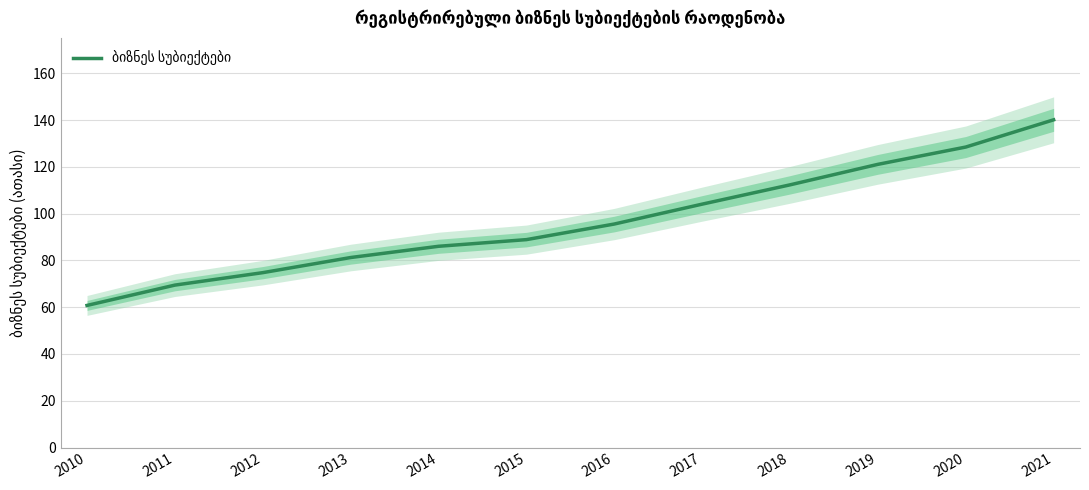

What is the sum of all values?

1162.5